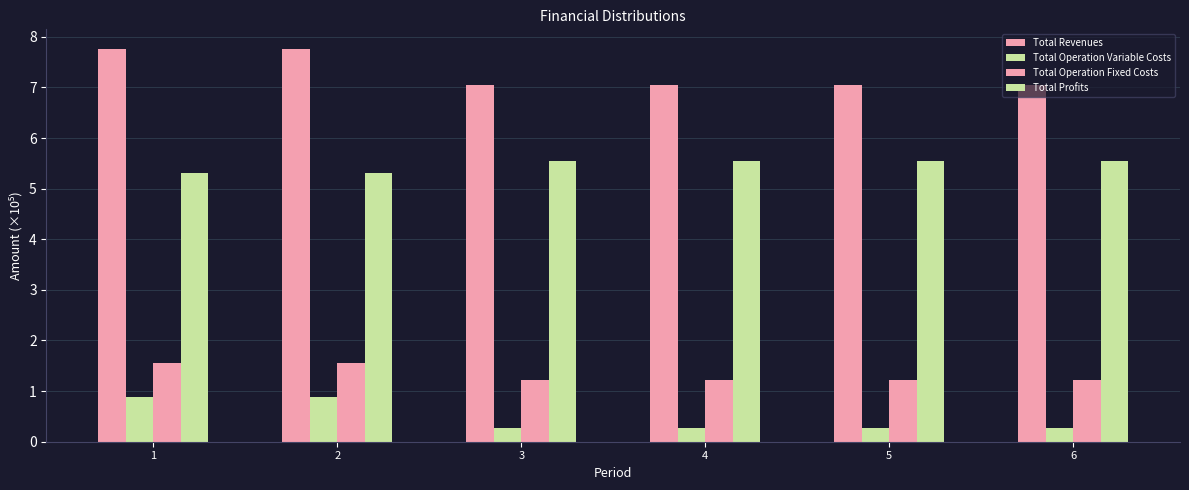

At which label is Total Operation Fixed Costs closest to 1?

3